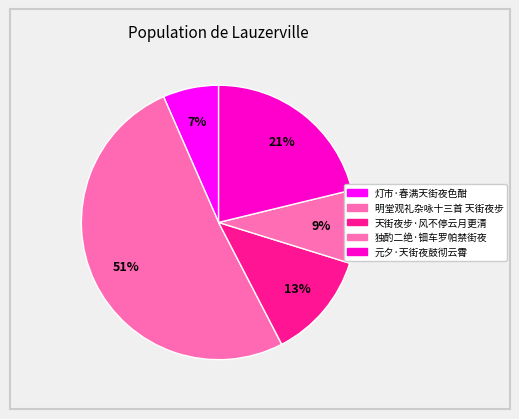

To the nearest percent, what percentage of the pie is 天街夜步·风不停云月更清?

13%